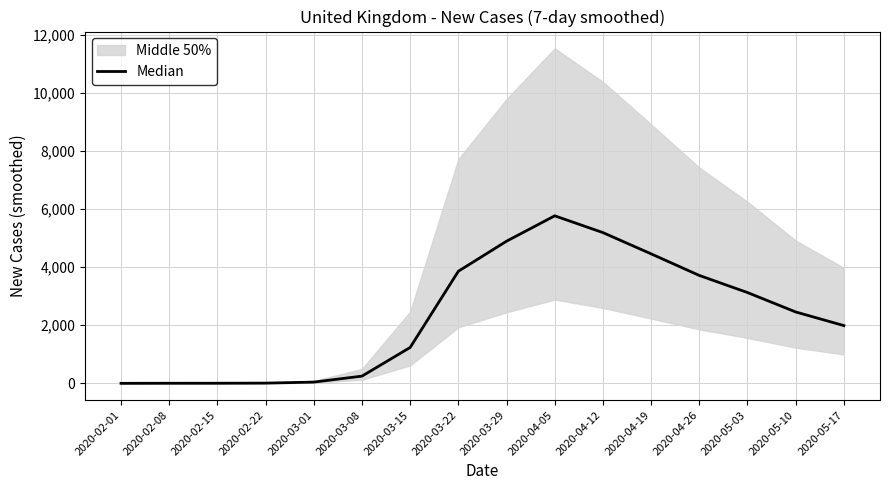

What is the change in value from 2020-03-15 to 2020-04-19?

+3221.7